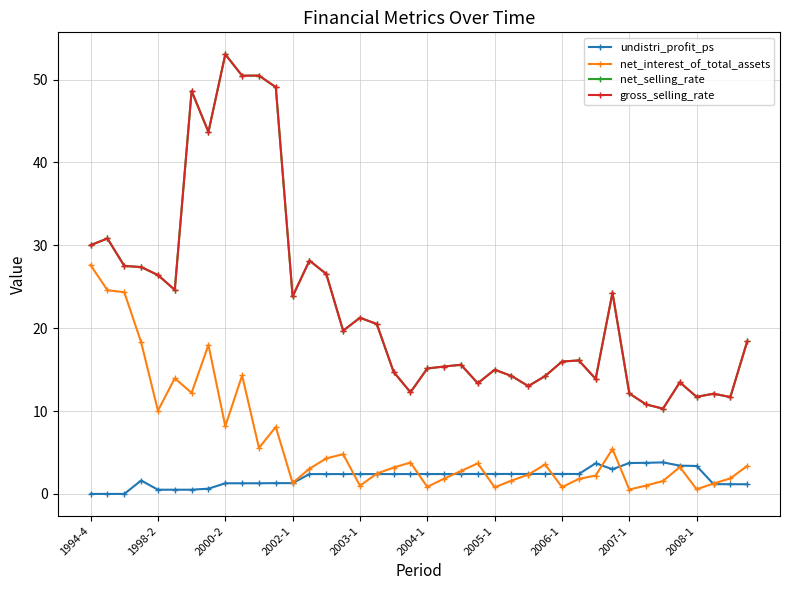

Does the chart have visible grid lines?

Yes